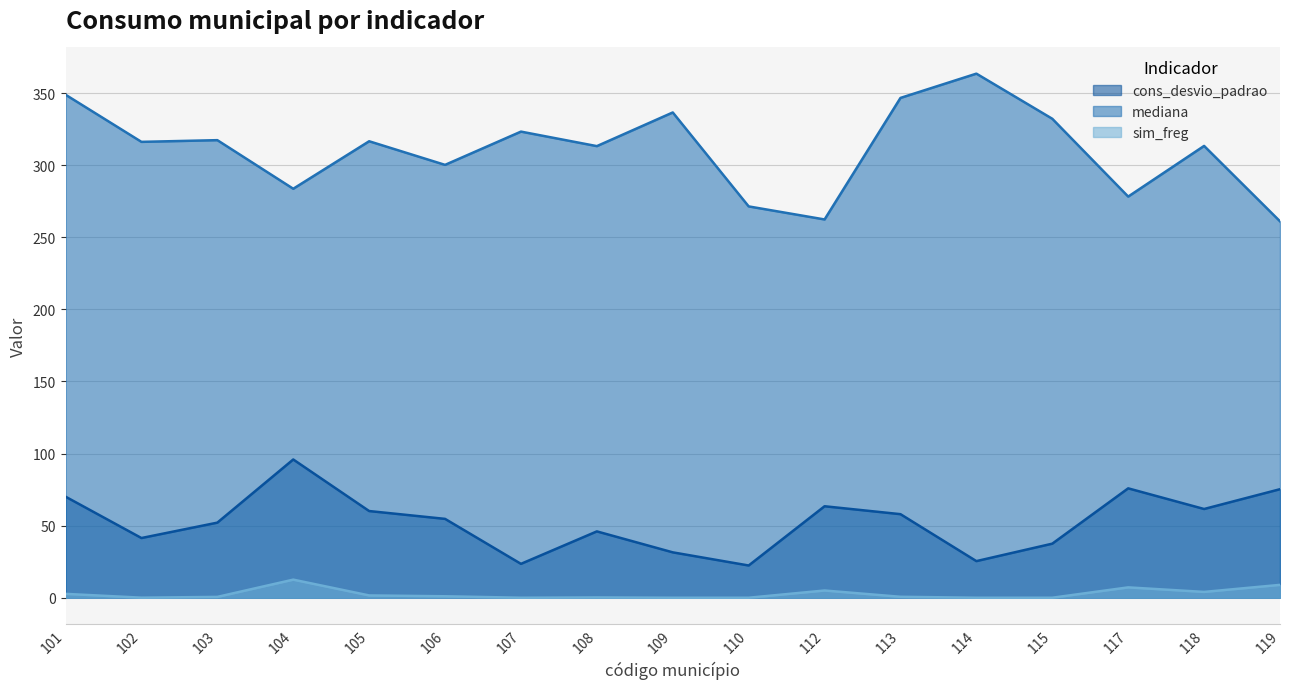

Reading left to right, transcribe all the data shown in this chart.

cons_desvio_padrao: 101=70.1	102=41.4	103=52.1	104=95.9	105=60.1	106=54.7	107=23.5	108=46.0	109=31.5	110=22.4	112=63.4	113=57.9	114=25.4	115=37.5	117=75.8	118=61.5	119=75.3
mediana: 101=348.8	102=316.1	103=317.3	104=283.6	105=316.5	106=300.2	107=323.2	108=313.2	109=336.5	110=271.4	112=262.3	113=346.6	114=363.4	115=332.1	117=278.2	118=313.3	119=261.0
sim_freg: 101=2.7	102=0.0	103=0.6	104=12.5	105=1.6	106=1.0	107=0.0	108=0.2	109=0.0	110=0.0	112=5.0	113=0.7	114=0.0	115=0.0	117=7.2	118=4.0	119=8.9